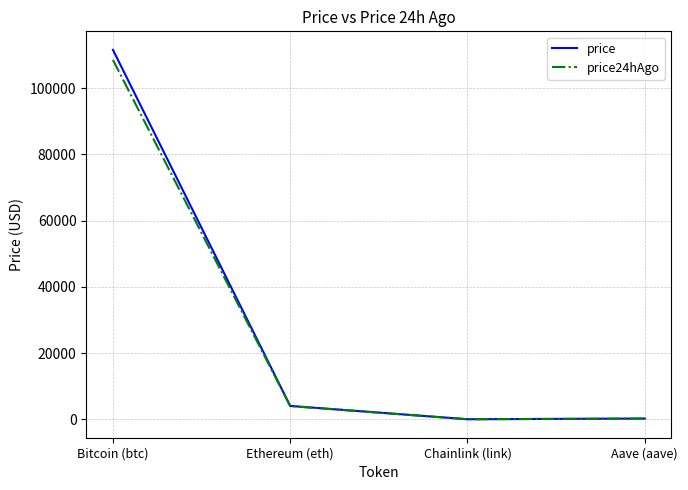

The price series shows 18.9 at Chainlink (link). True or false?

True